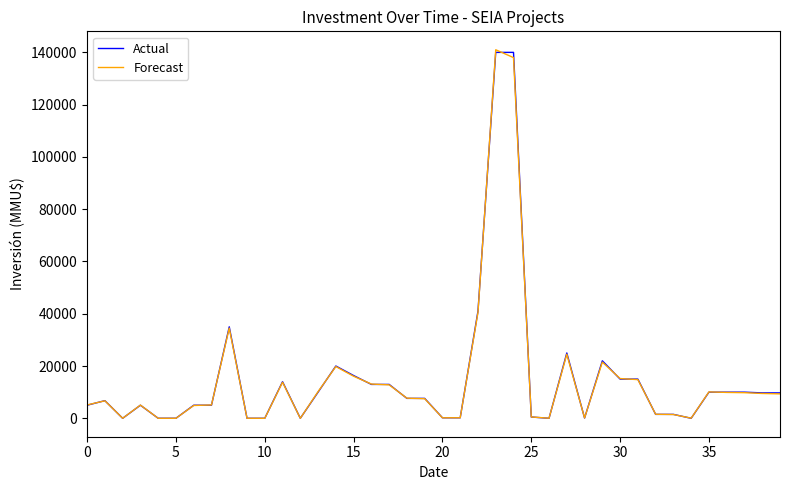

What is the highest value of the Forecast series?

141000